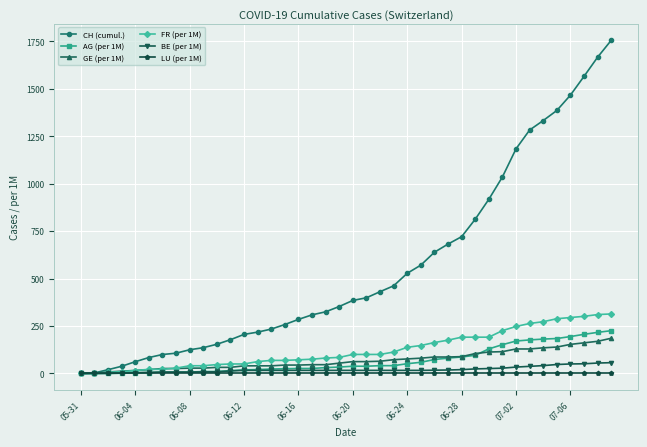

What is the greatest value displayed?

1756.0